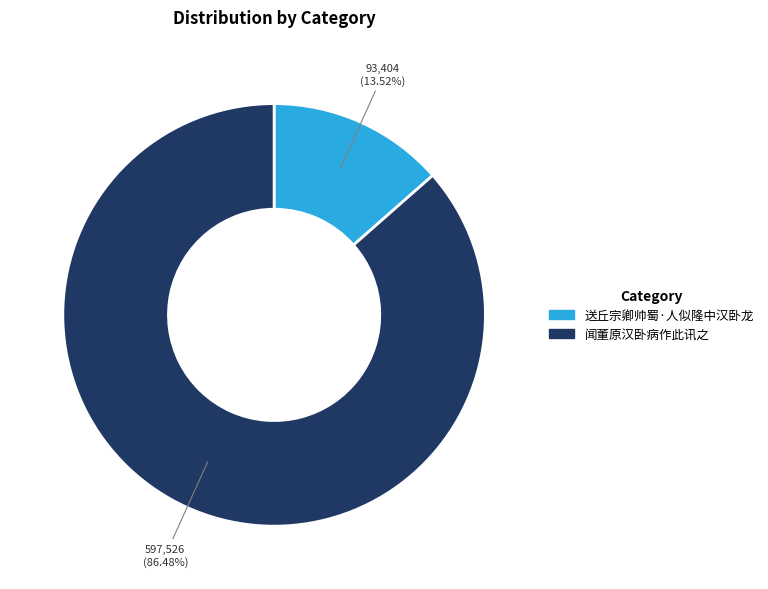

What is the smallest slice in the pie chart?

送丘宗卿帅蜀·人似隆中汉卧龙